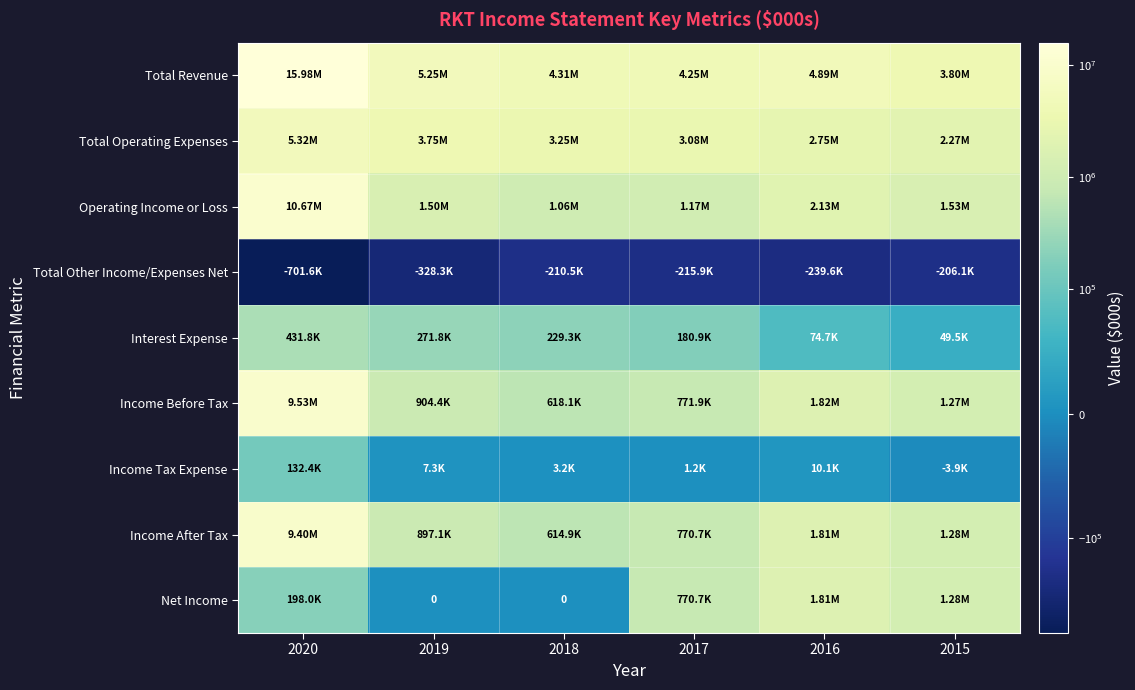

The value of Income Tax Expense at 2020 is 132400. True or false?

True